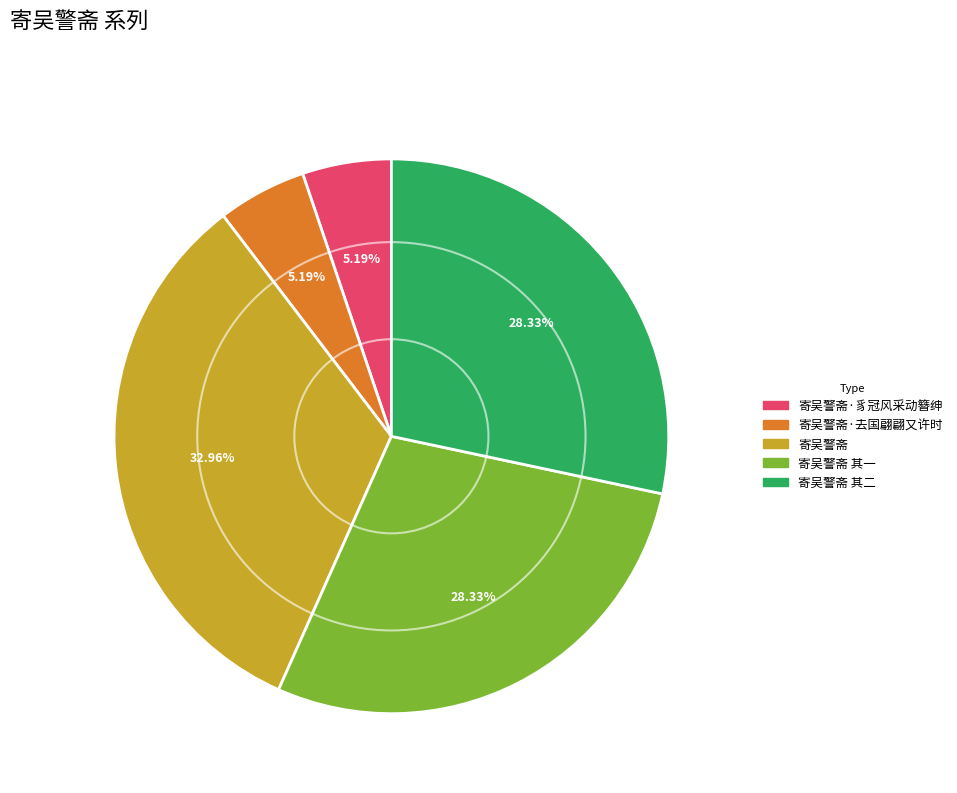

To the nearest percent, what is the average slice percentage?

20%